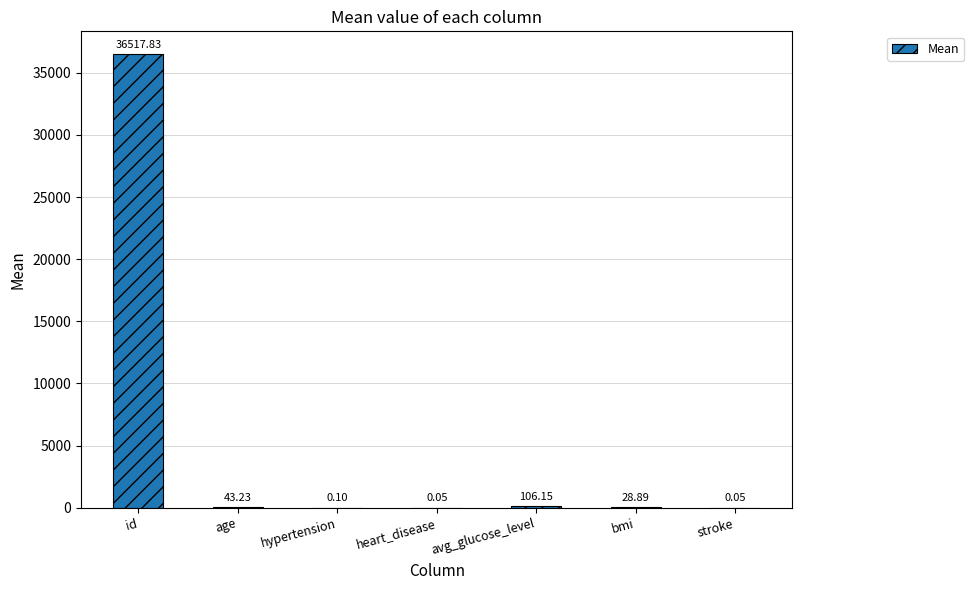

What is the average value?

5242.3